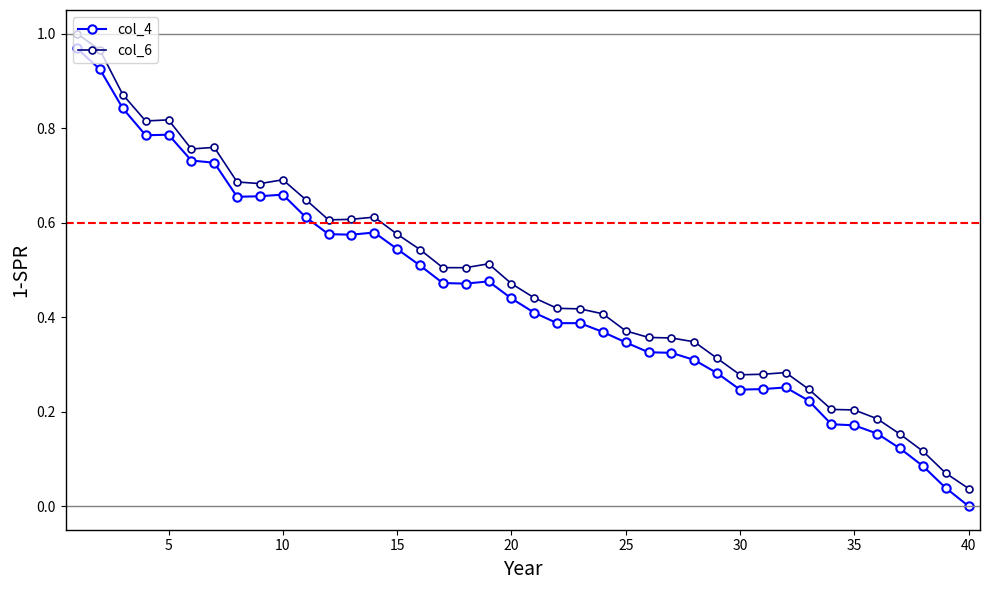

True or false: col_4 and col_6 intersect in this chart.

False